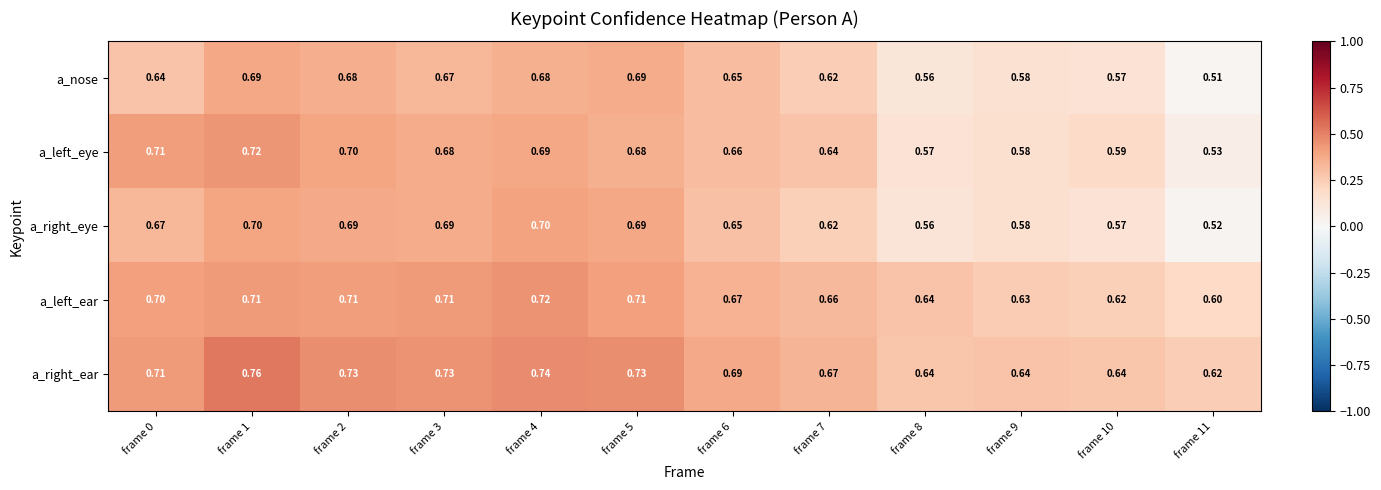

At frame 4, list the series in order from smallest to largest.

a_nose, a_left_eye, a_right_eye, a_left_ear, a_right_ear